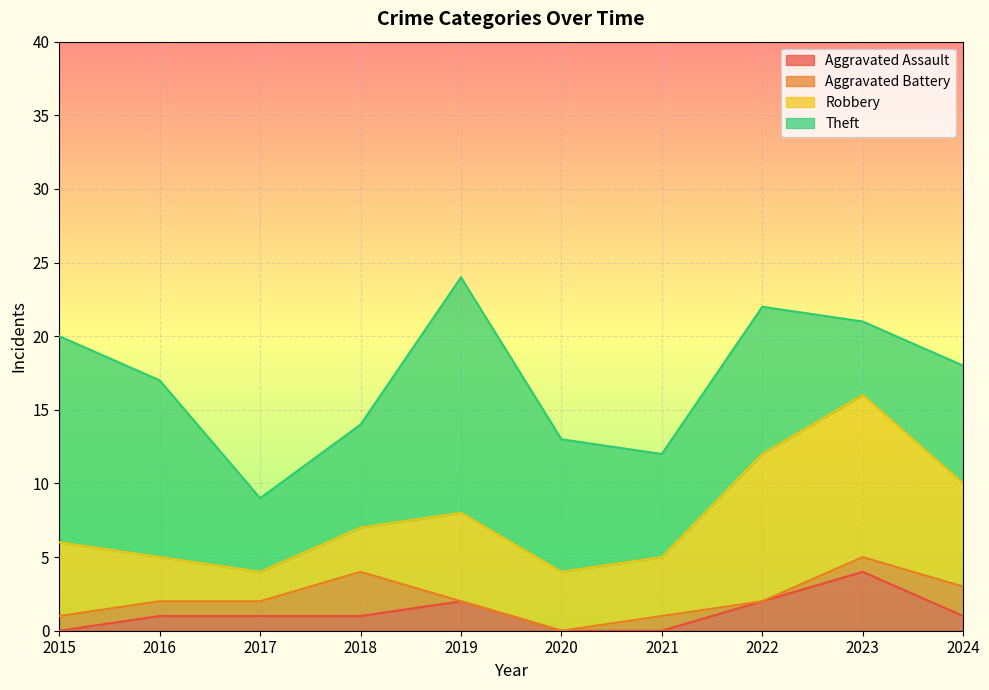

How many data points in Aggravated Assault are less than 1?

3